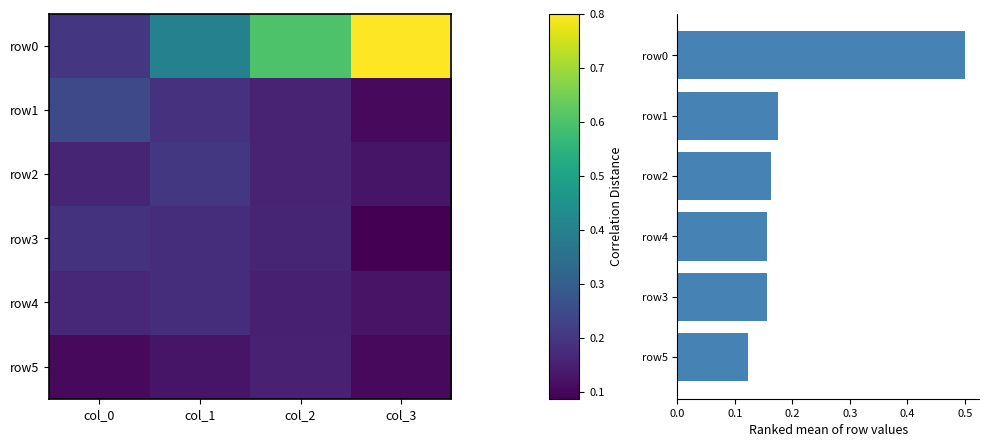

Which series has the largest range (max minus min)?

row0